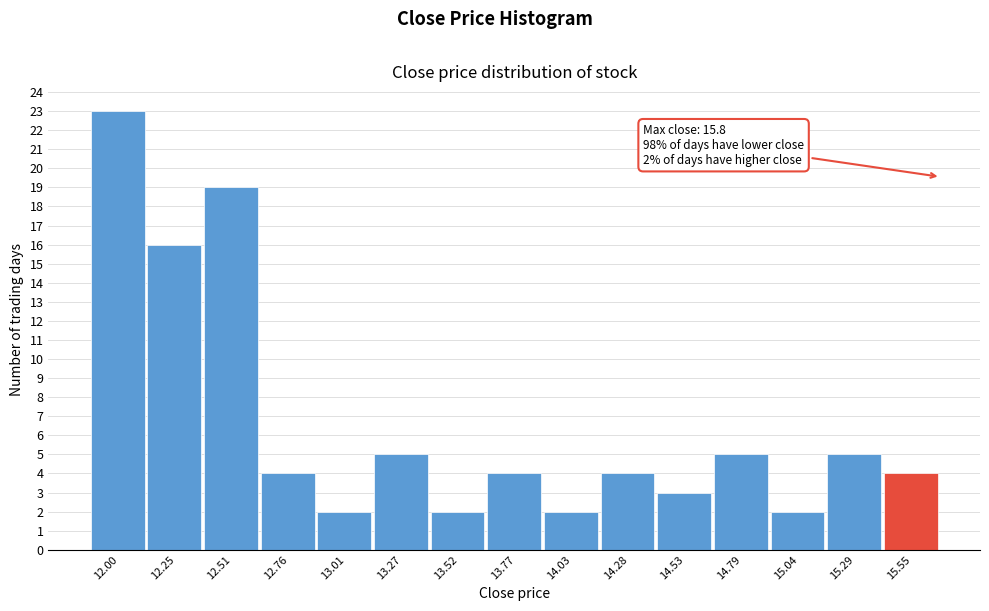

Reading left to right, transcribe all the data shown in this chart.

12.00=23	12.25=16	12.51=19	12.76=4	13.01=2	13.27=5	13.52=2	13.77=4	14.03=2	14.28=4	14.53=3	14.79=5	15.04=2	15.29=5	15.55=4